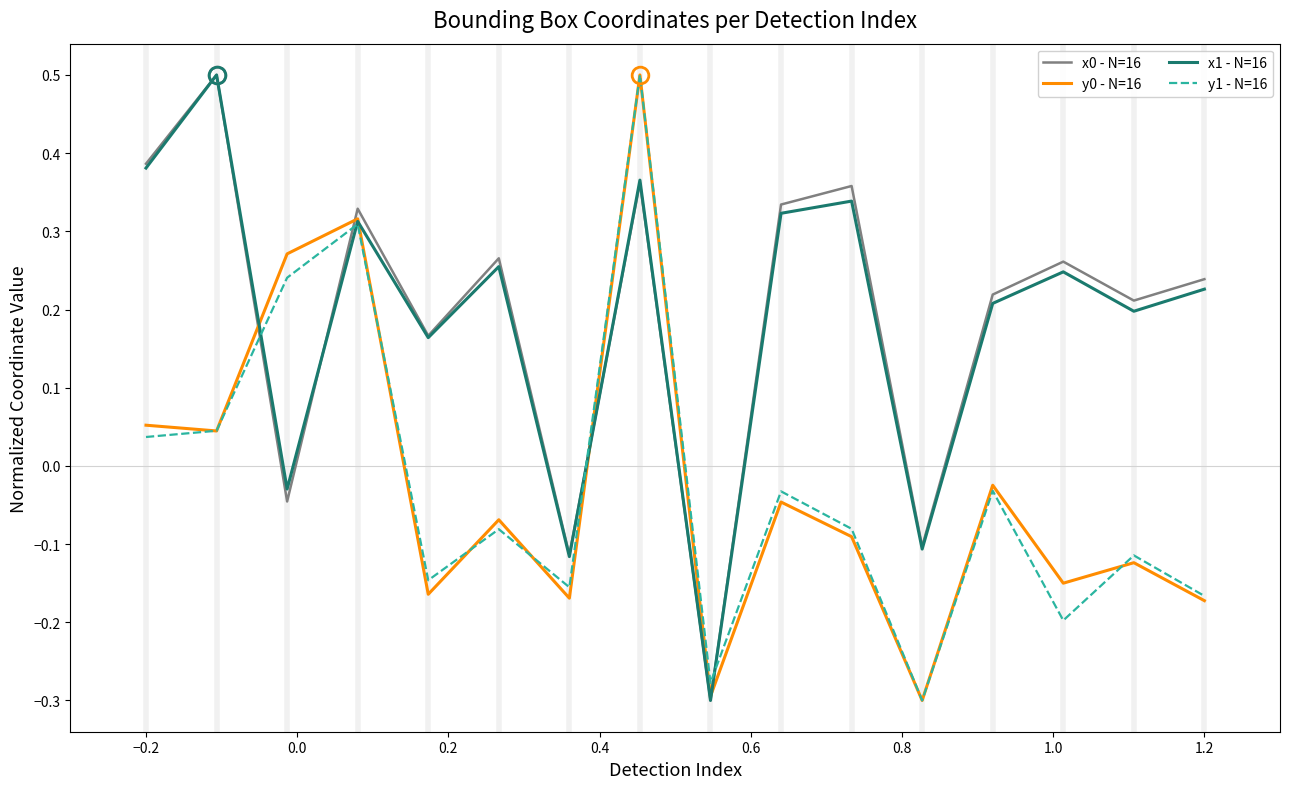

How many times do x1 - N=16 and y1 - N=16 cross each other?

4